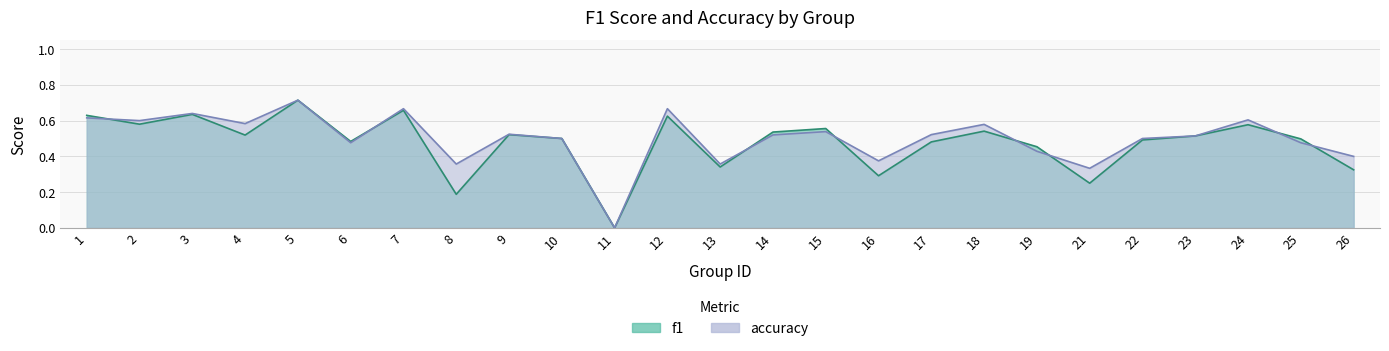

What is the total value across all series at 25?

1.0